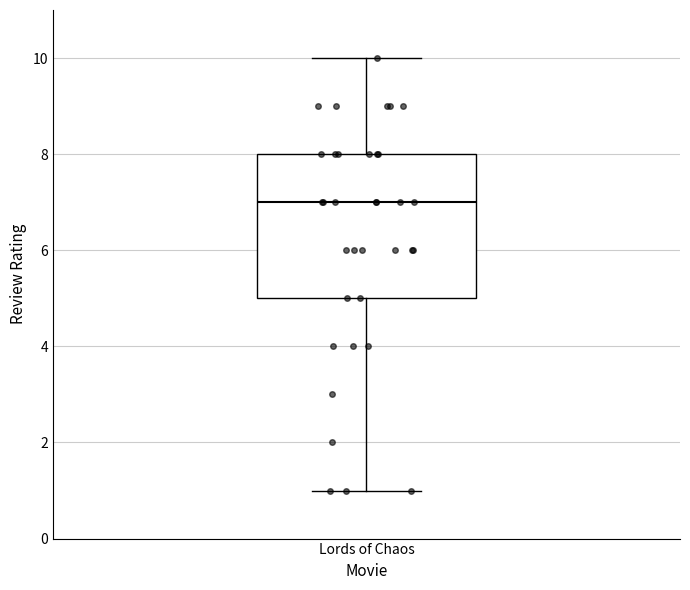

Read this box plot against the y-axis: the position of the median line, the range covered by the box, and the ends of both whiskers. The values are not printed on the chart, so give them approximately, as read against the axis.

median 7, box 5 to 8, whiskers 1 to 10